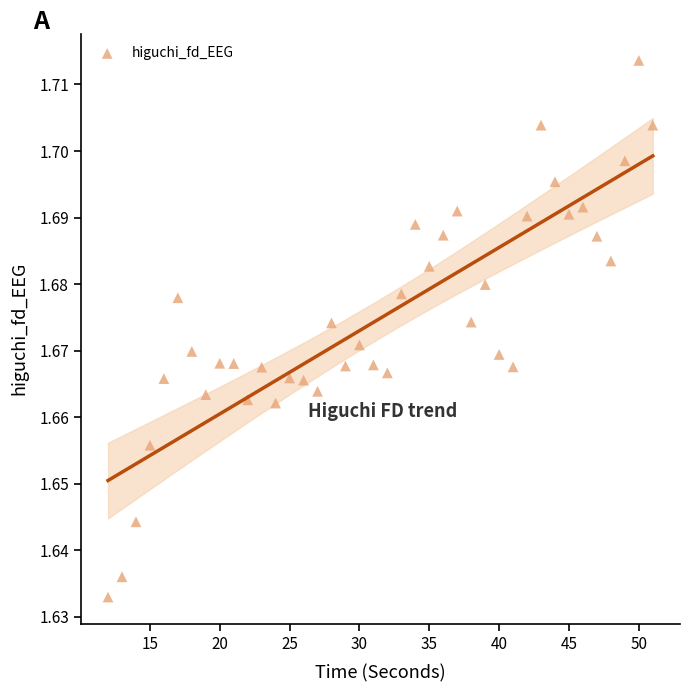

What is the range of X values (max minus min)?

39.0